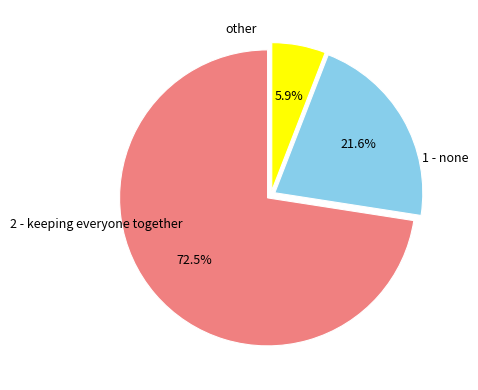

Does any single category account for the majority?

Yes